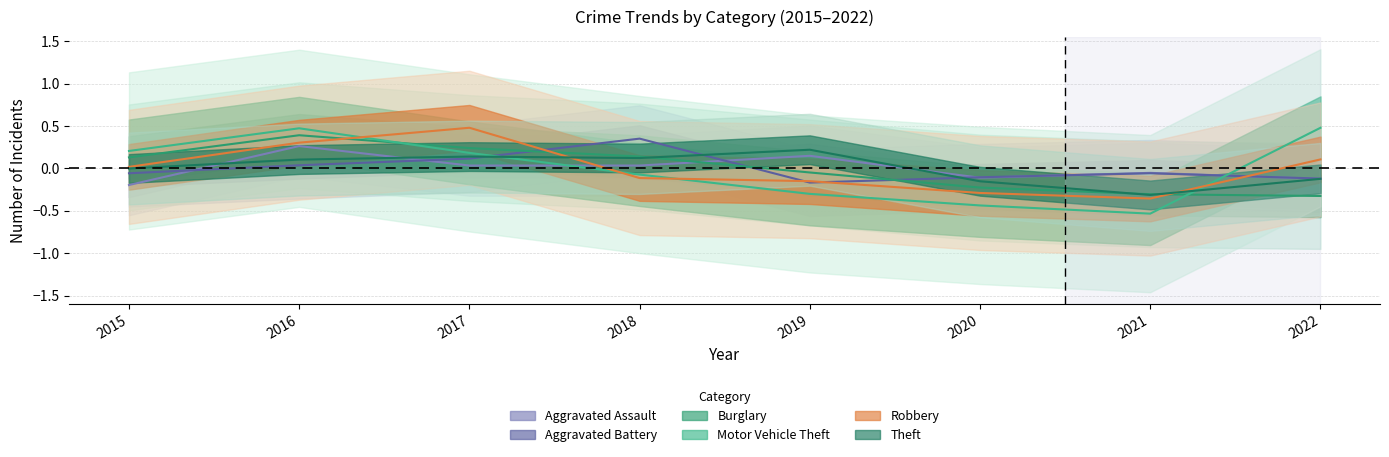

At which category does the chart reach its peak across all series?

2017